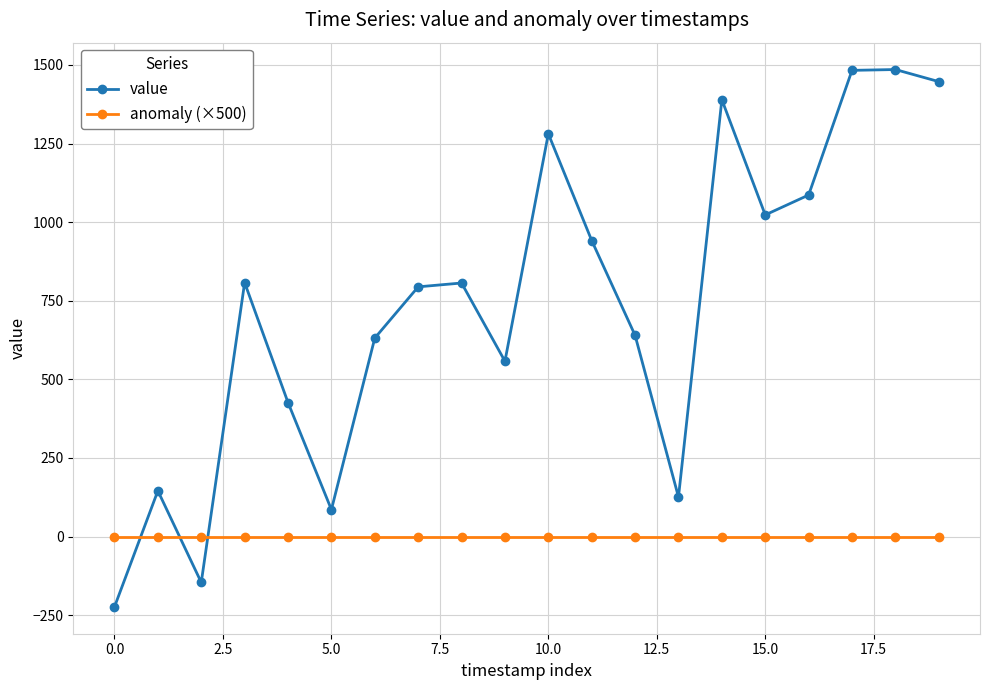

What is the difference between the maximum and minimum values in the value series?

1709.1